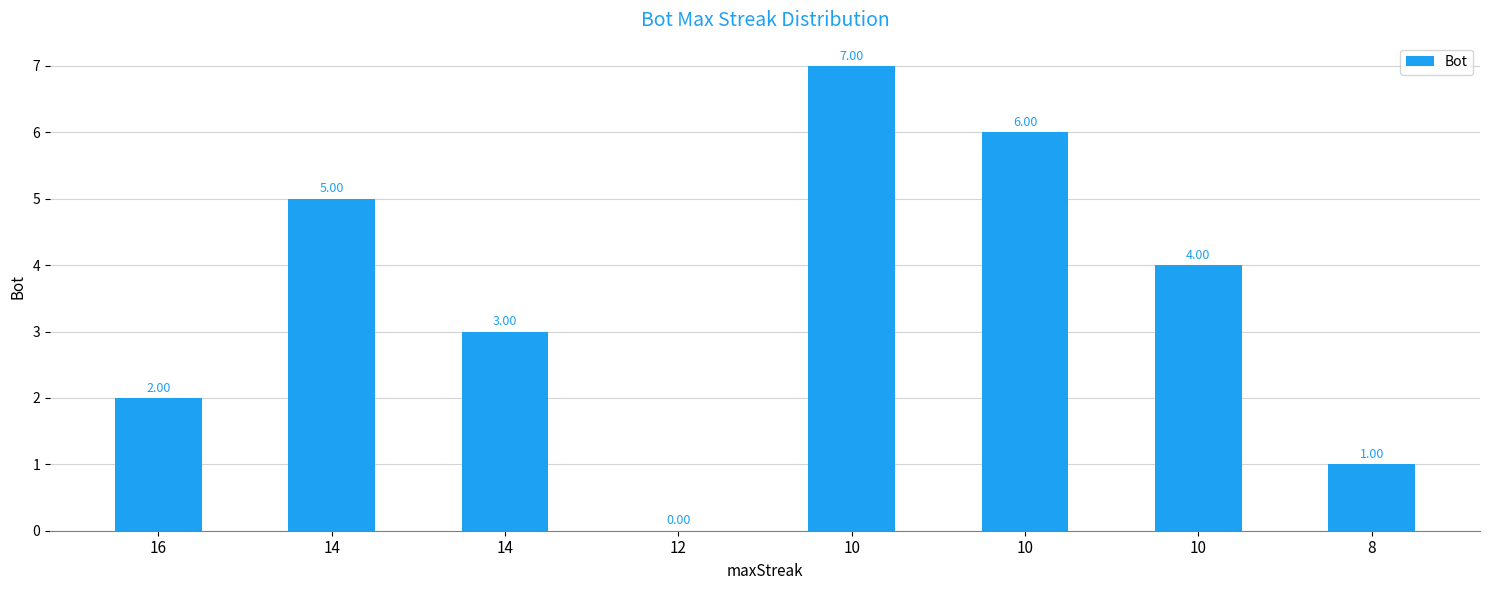

Which category has the highest value across all series?

10